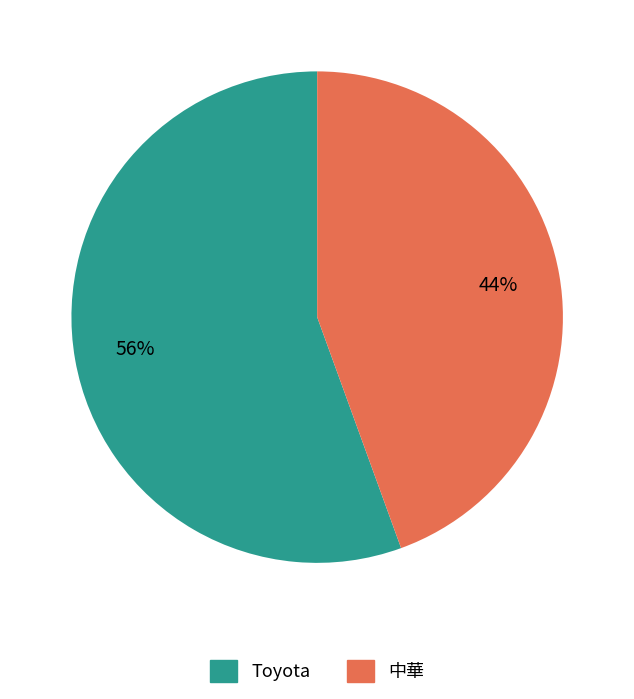

Is it true that 中華 is 44% of the pie?

True